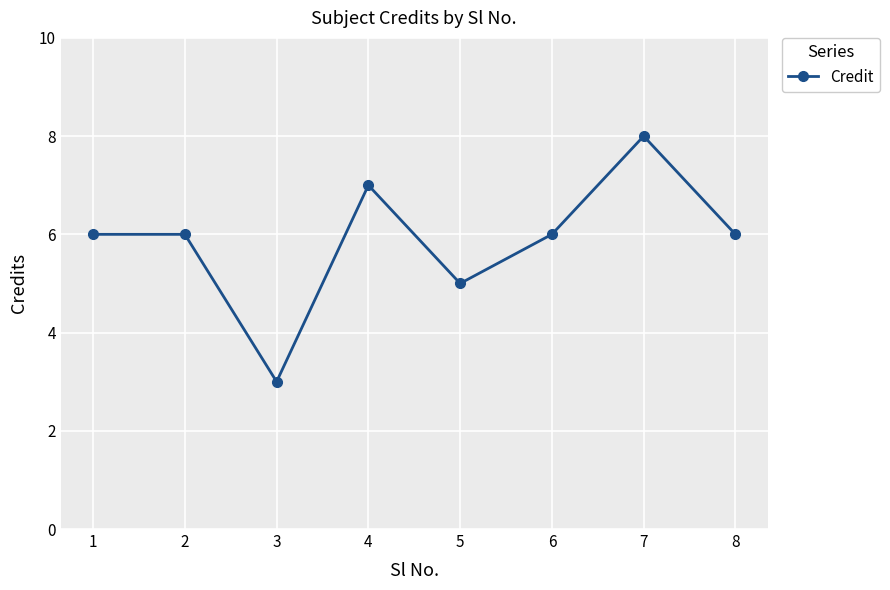

What is the value of the 7th point from the left?

8